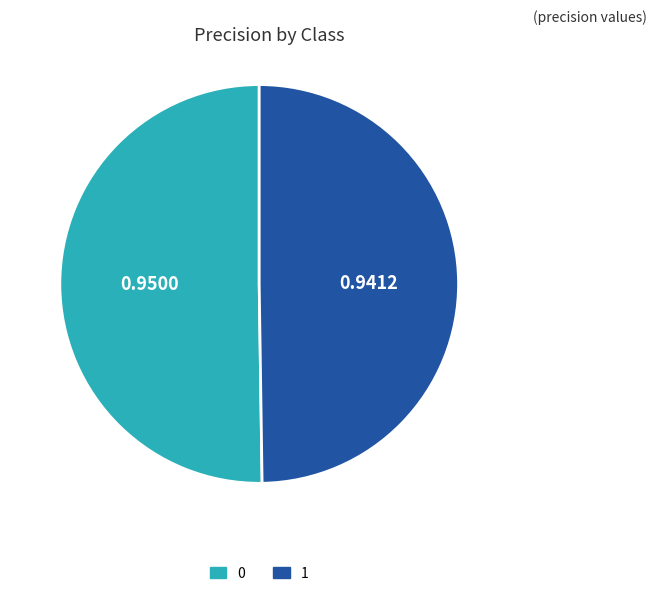

Combined, do 1 and 0 account for over 50%?

Yes